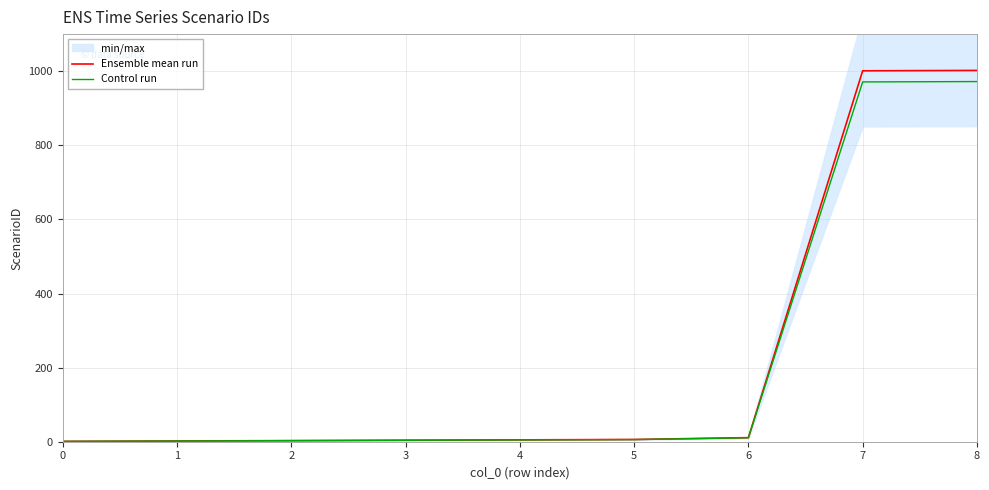

At which category does the chart reach its peak across all series?

8